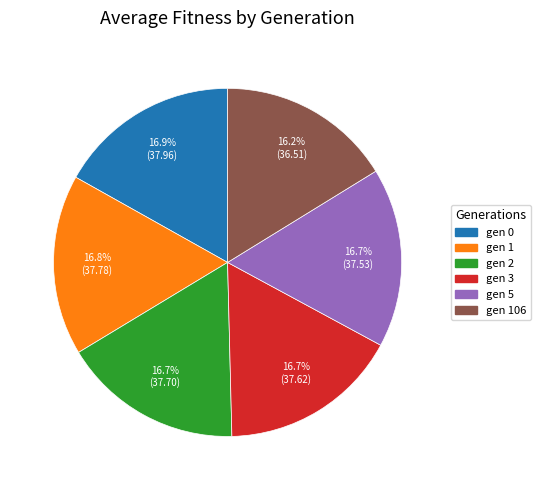

Is there a majority slice in this chart?

No